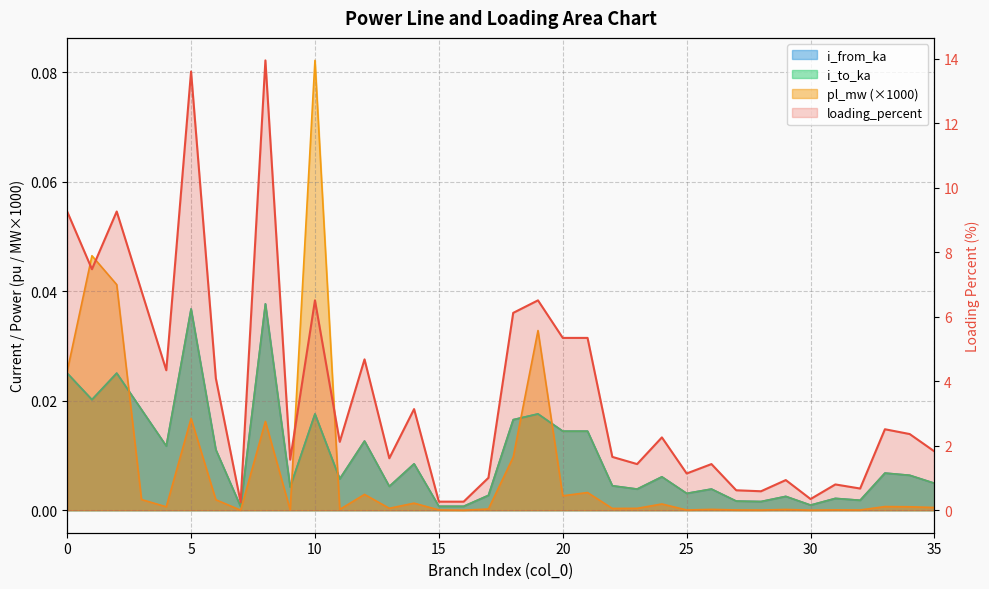

True or false: pl_mw has more than 0 points higher than both neighbors.

True